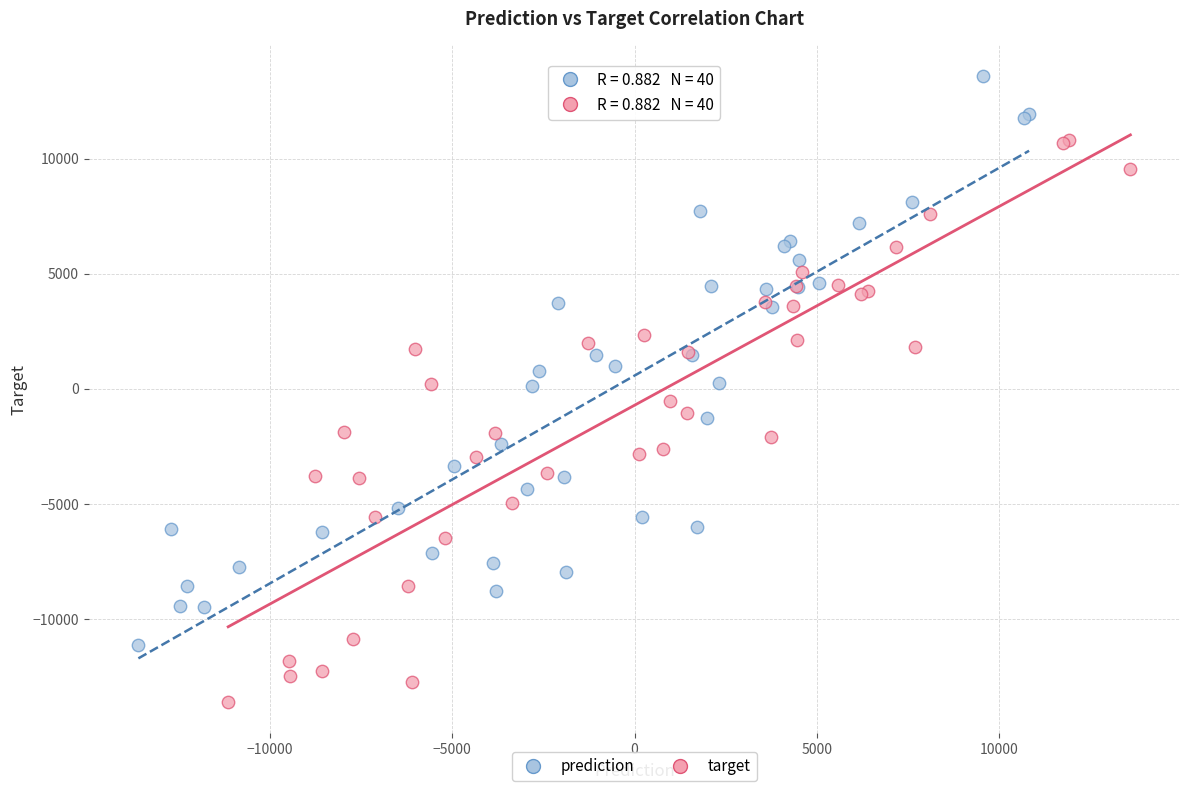

What are all the series names shown in the legend?

prediction, target